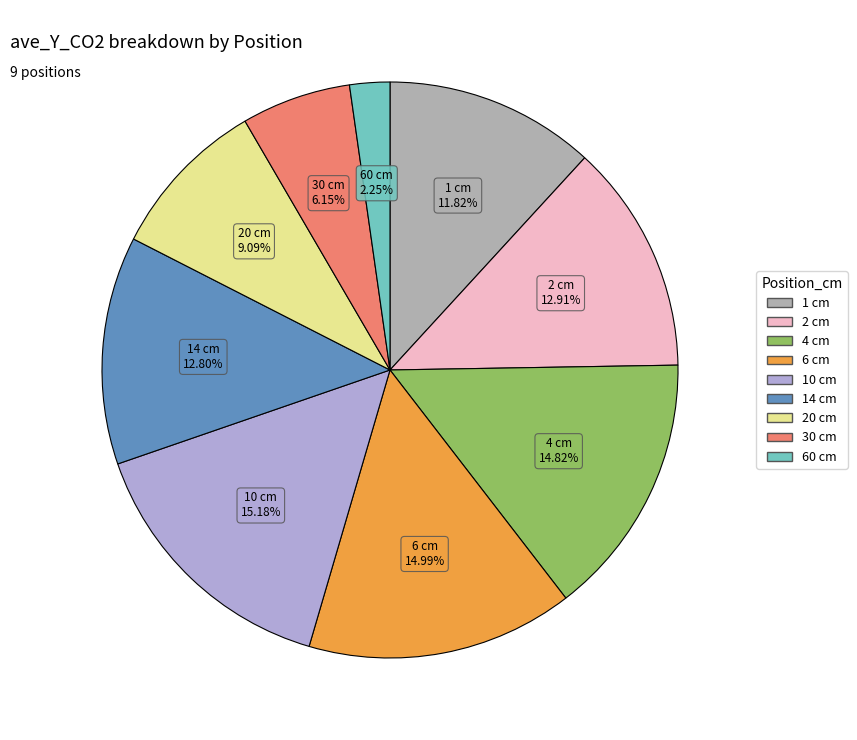

What portion of the pie excludes 2 cm?

87.1%